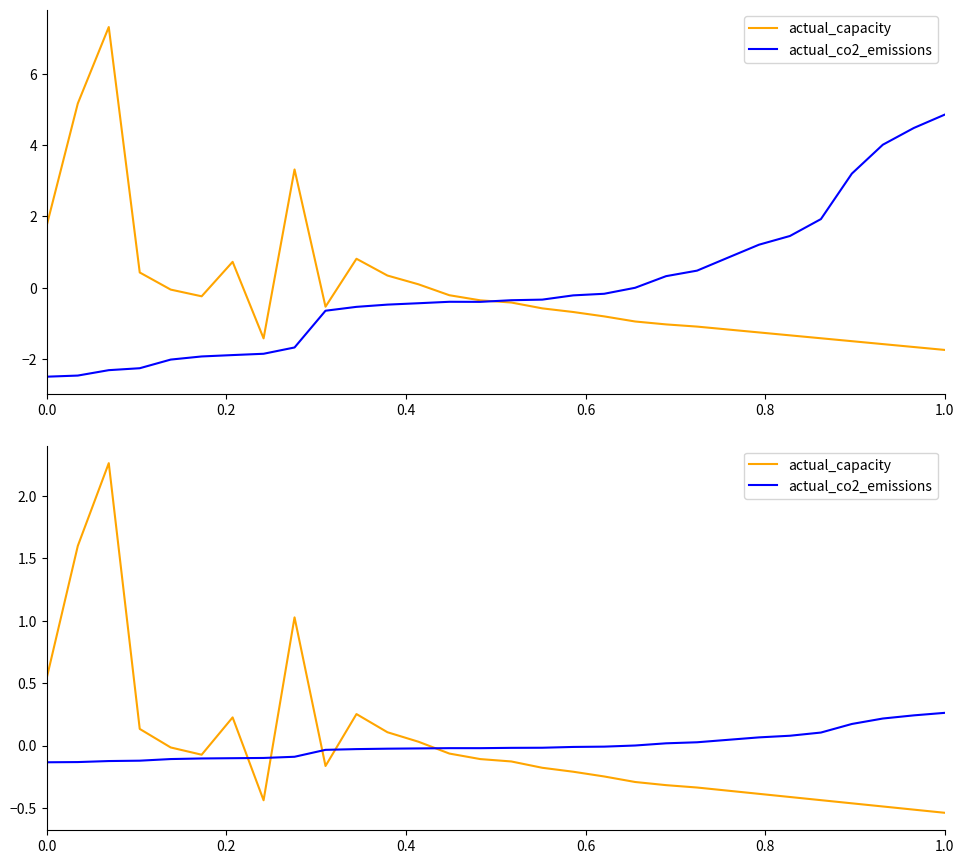

After their last crossing, which series has the higher values: actual_capacity or actual_co2_emissions?

actual_co2_emissions